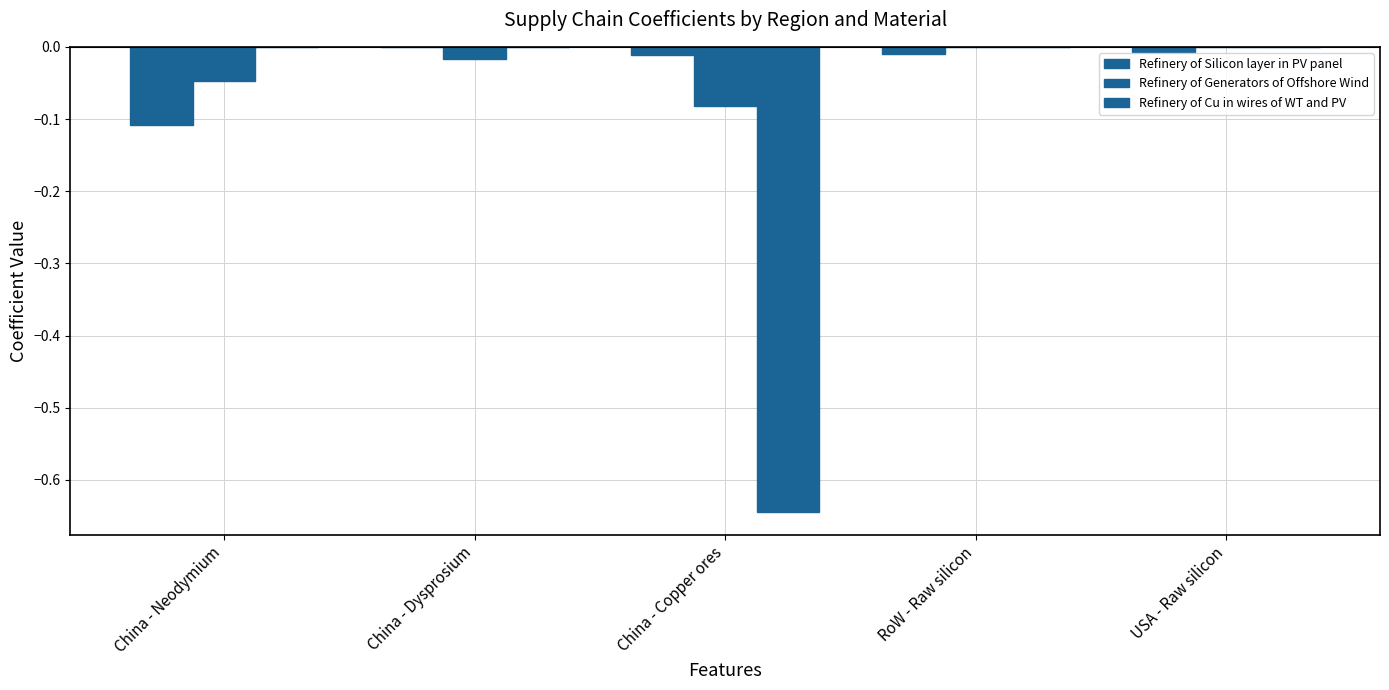

Count the number of data series in this chart.

3